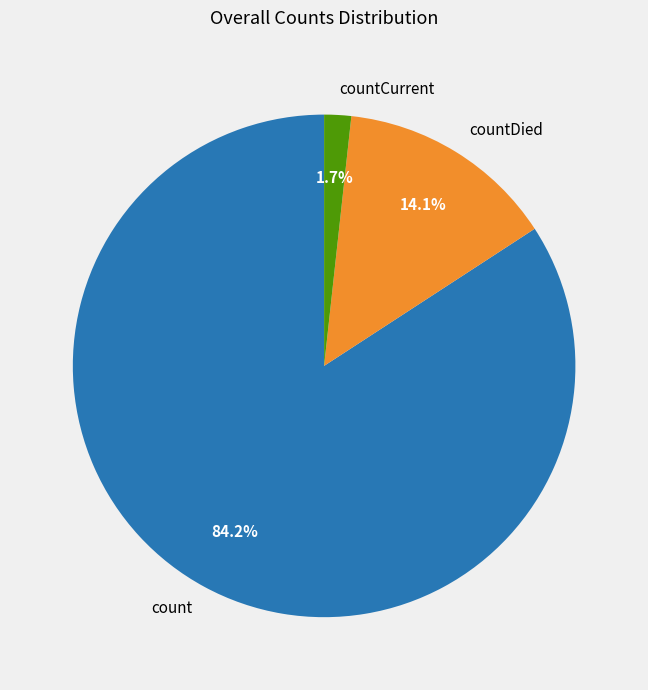

Do count and countDied together represent more than half of the pie?

Yes